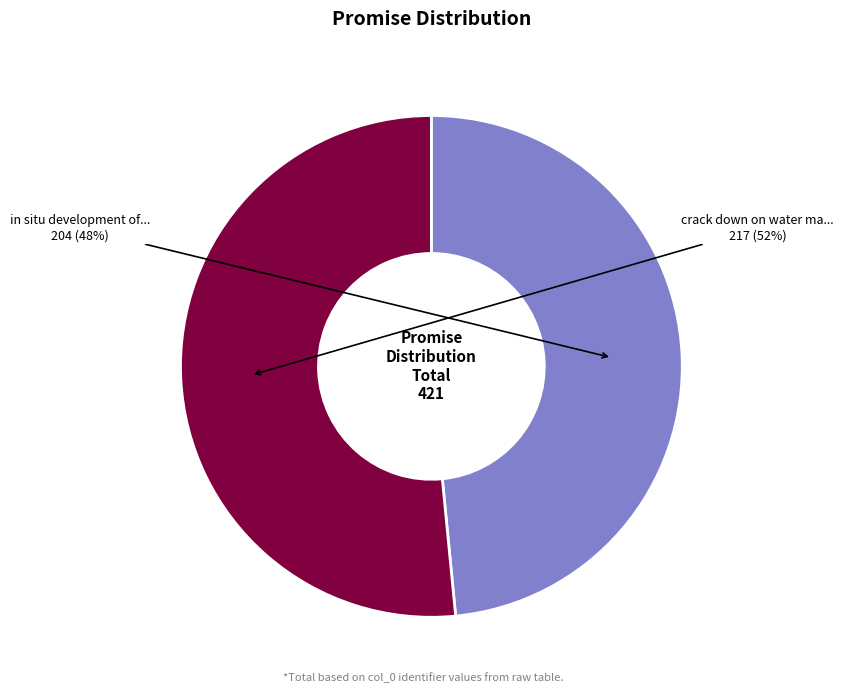

Is there any slice that represents more than half of the pie?

Yes